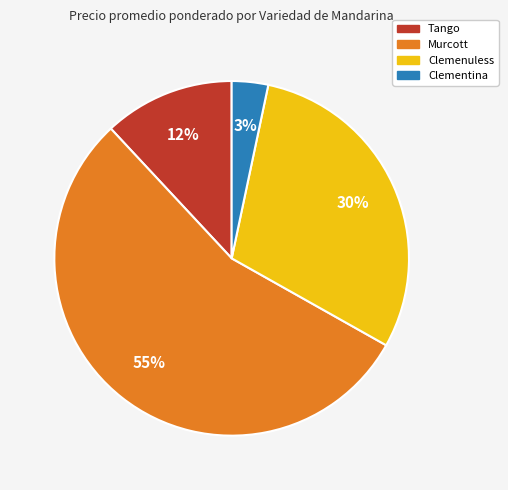

How many slices are in this pie chart?

4